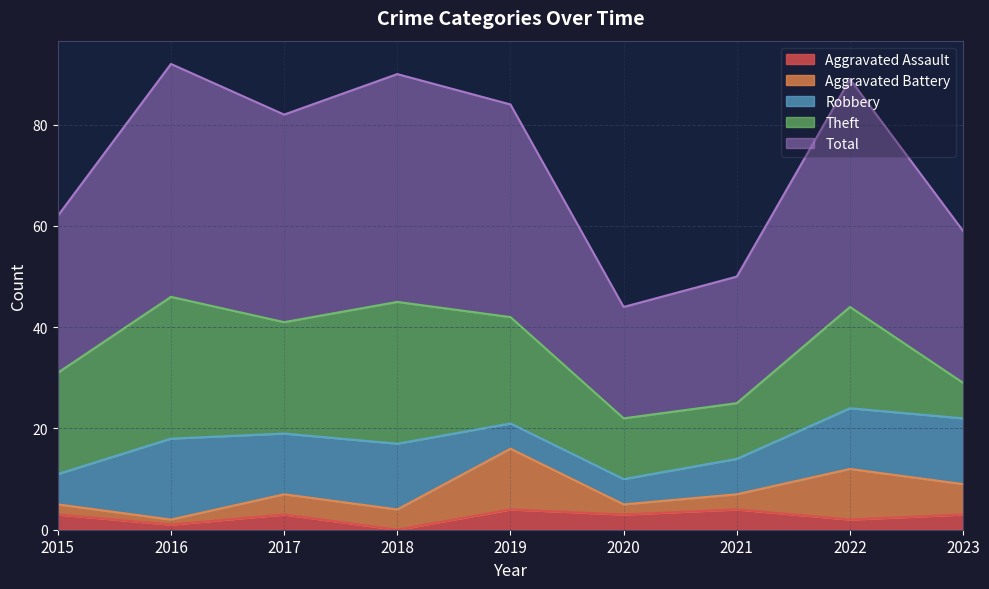

What are all the series names shown in the legend?

Aggravated Assault, Aggravated Battery, Robbery, Theft, Total